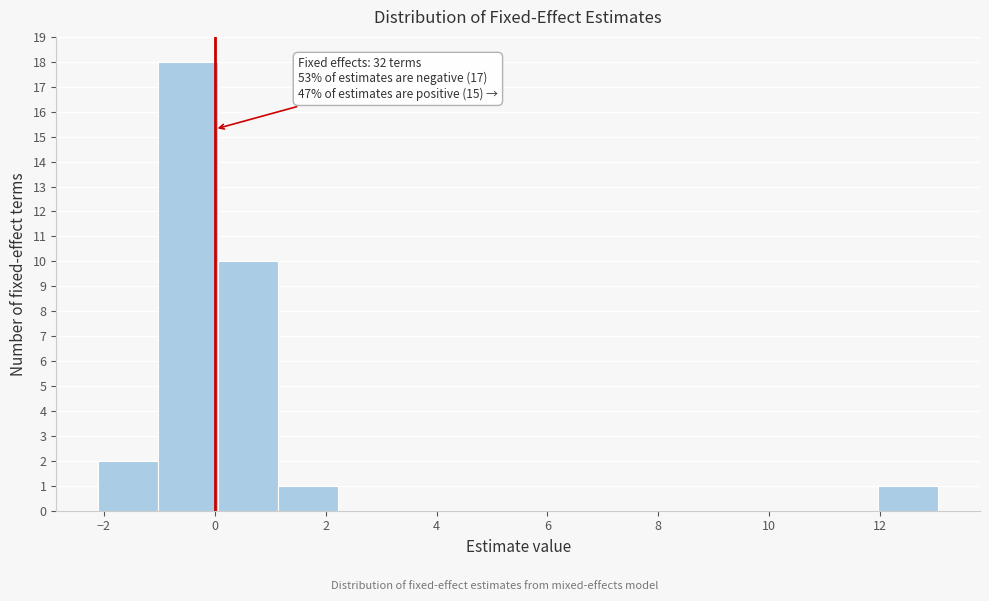

Which range on the x-axis has the tallest bar?

-1.0 to 0.0